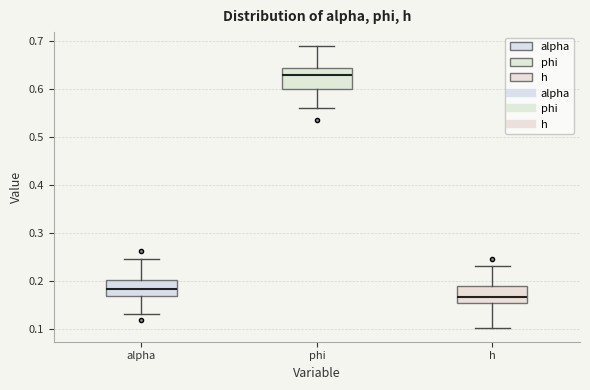

Reading left to right, transcribe this box plot: for each box, give where its median line is, the range the box spans, and where its two whiskers end, as read against the y-axis. The values are not printed on the chart, so give them approximately, as read against the axis.

alpha: median 0.18, box 0.17 to 0.20, whiskers 0.13 to 0.25
phi: median 0.63, box 0.60 to 0.64, whiskers 0.56 to 0.69
h: median 0.17, box 0.15 to 0.19, whiskers 0.10 to 0.23